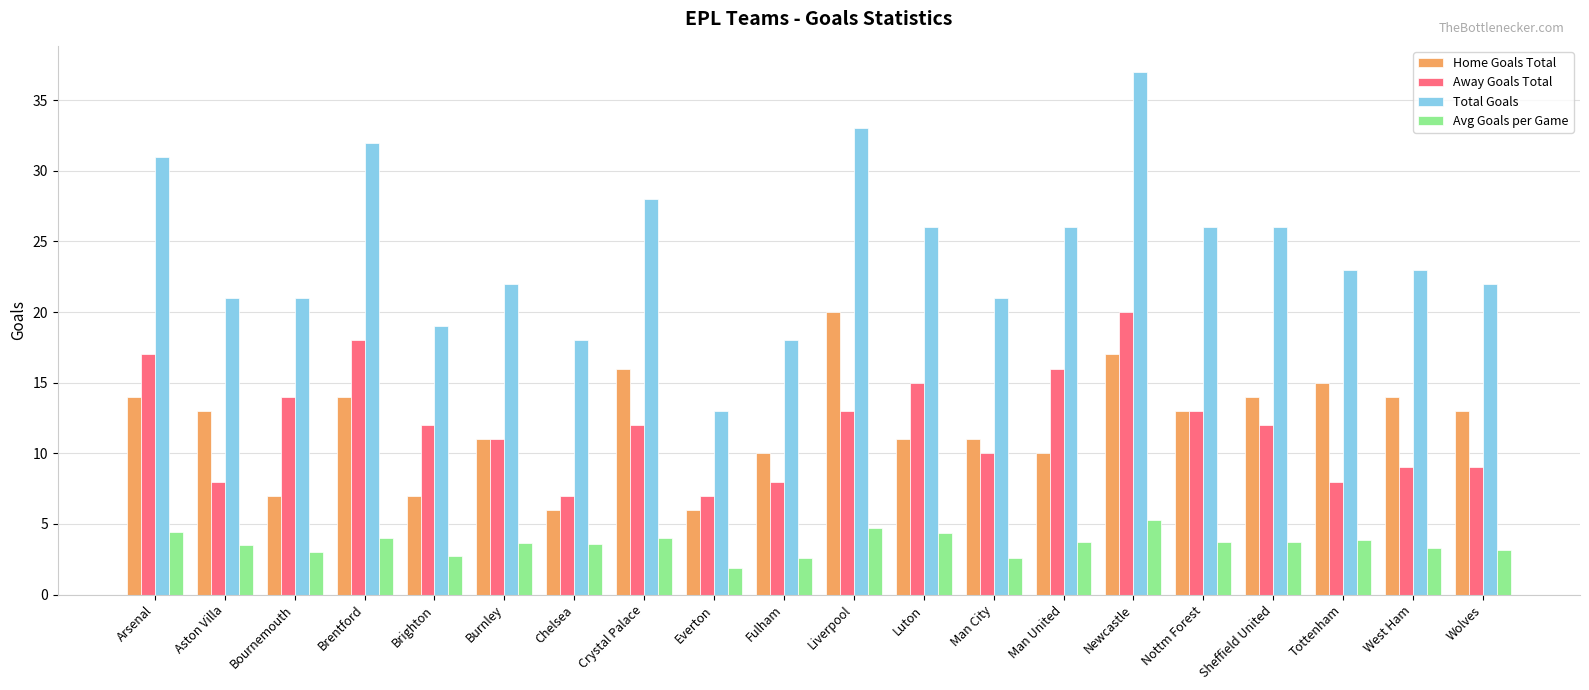

What is the difference between the highest and lowest values at West Ham?

19.7